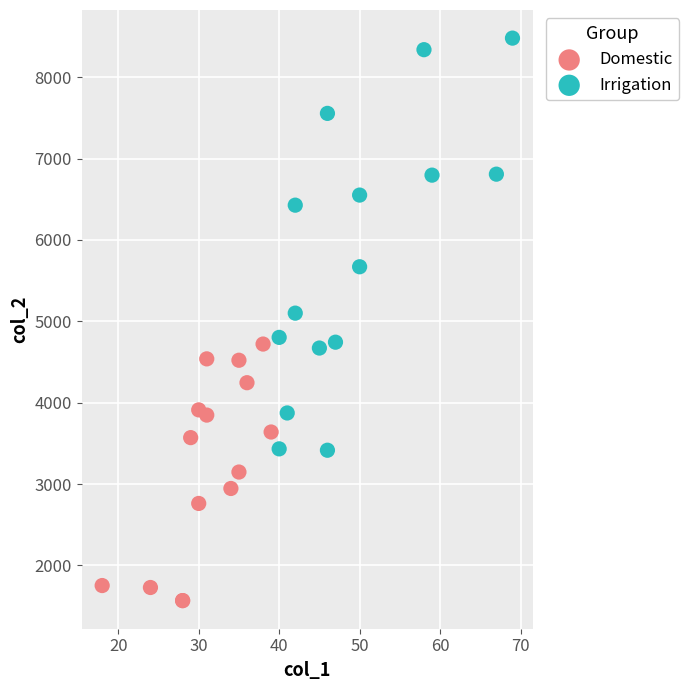

Which series contains the lowest Y value?

Domestic